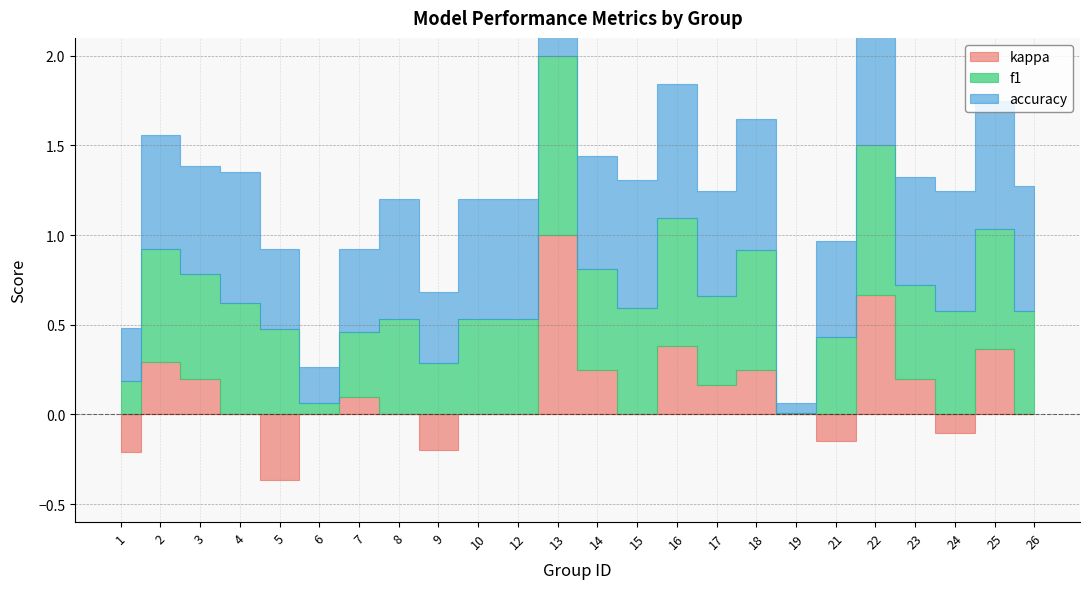

What is the minimum value shown in the chart?

-0.4